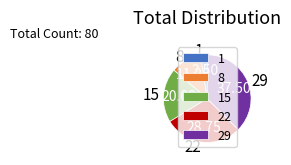

What is the largest slice in the pie chart?

29